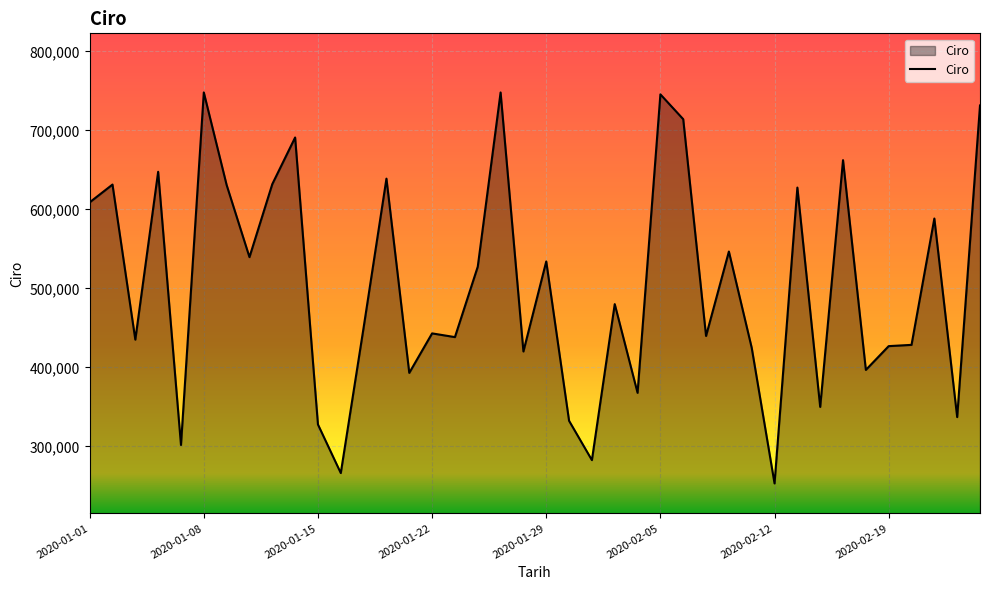

What is the smallest value displayed?

253207